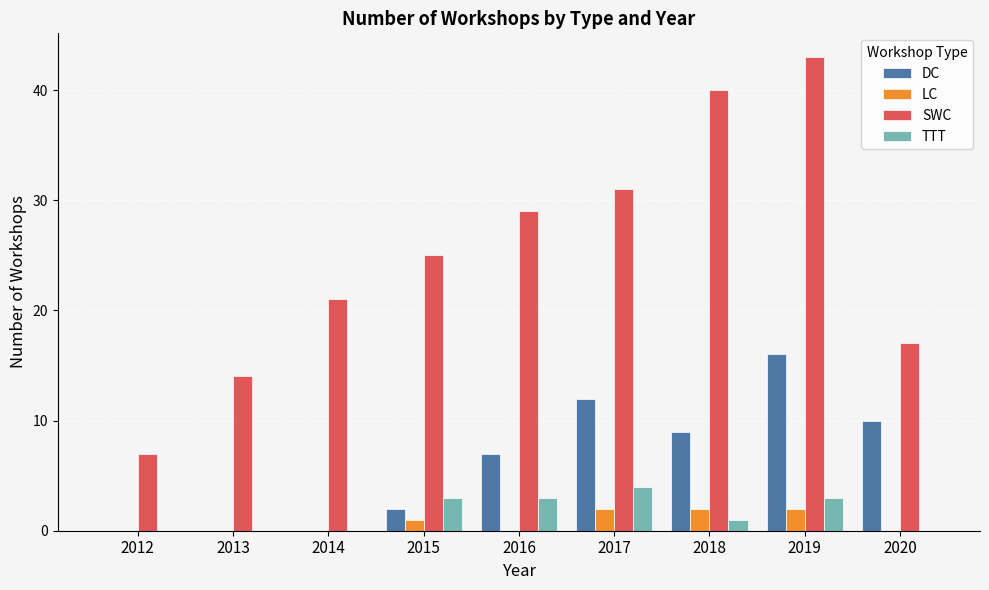

What is the total value across all series at 2013?

14